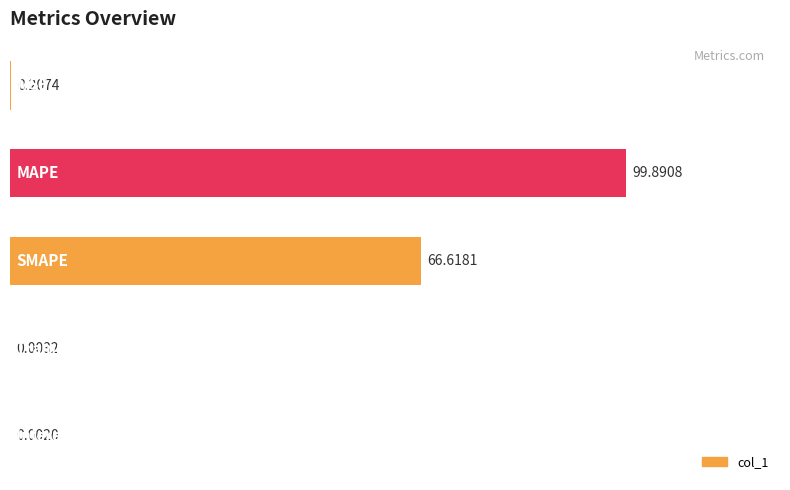

At which category does the chart reach its peak across all series?

MAPE